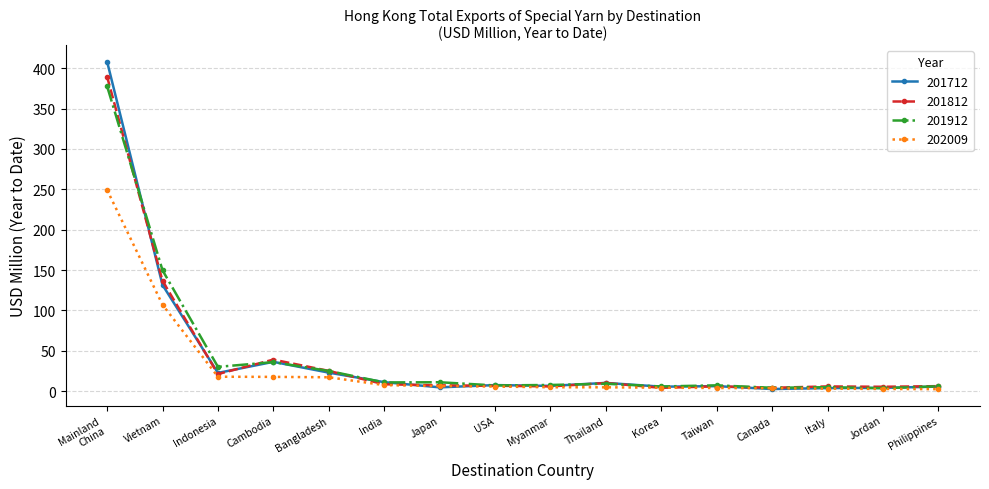

Is it true that 201812 equals 21.4 at Cambodia?

False